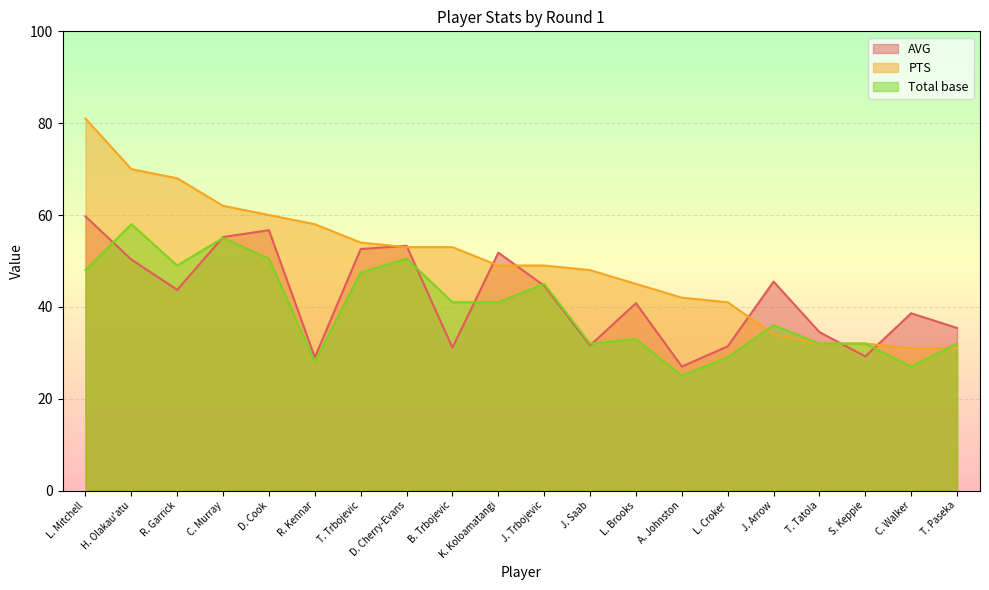

What is the difference between the maximum and minimum values in the PTS series?

50.0